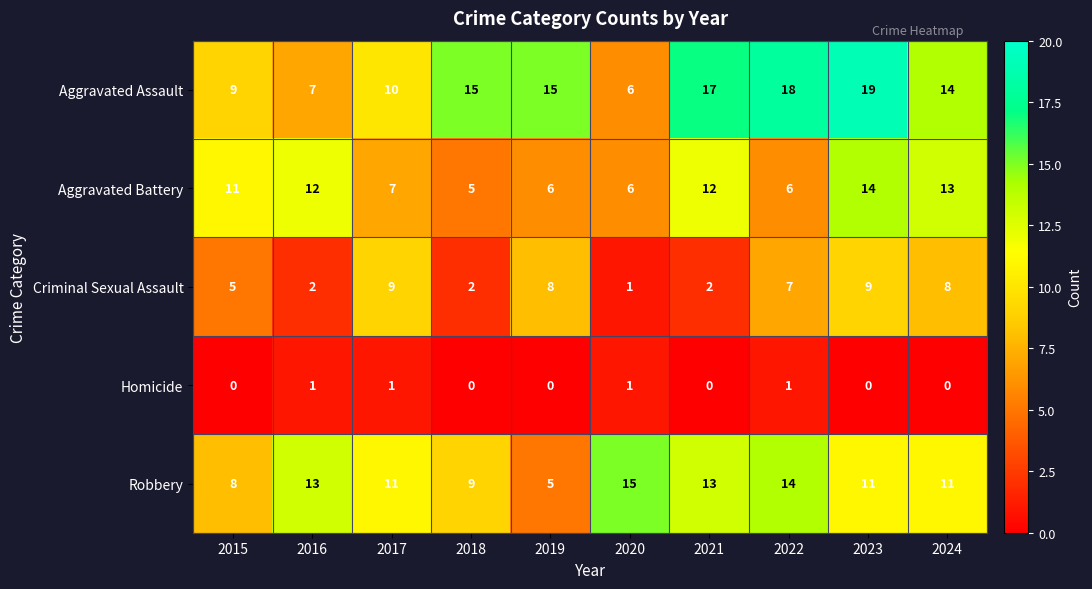

List the series in order of their peak value, highest first.

Aggravated Assault, Robbery, Aggravated Battery, Criminal Sexual Assault, Homicide